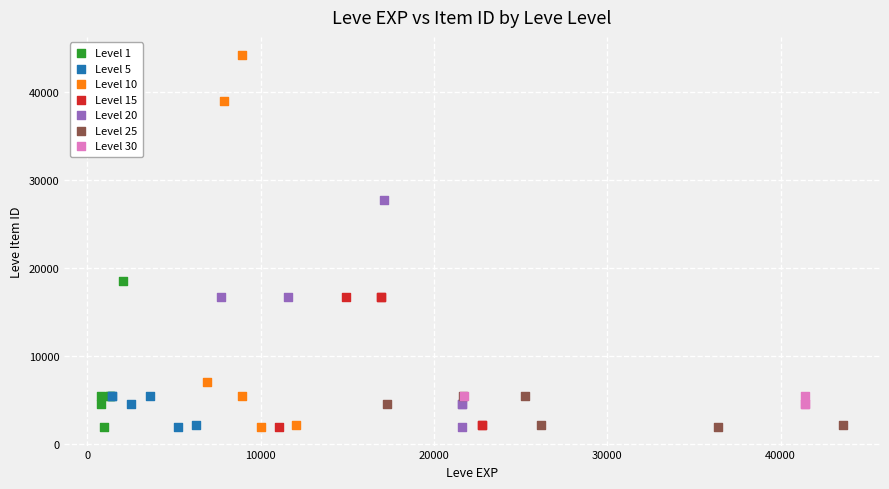

Which series reaches the maximum Y coordinate?

Level 10